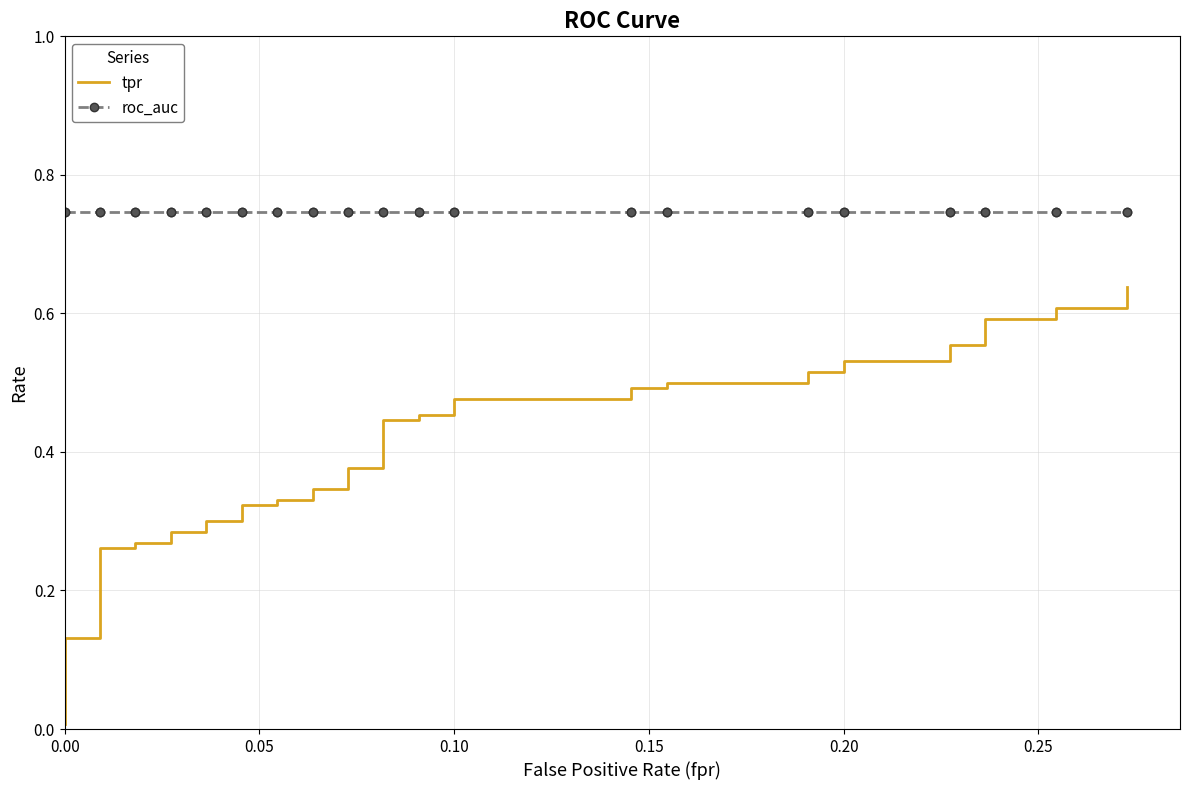

Is the value of tpr at 11 greater than the value of roc_auc at 35?

No